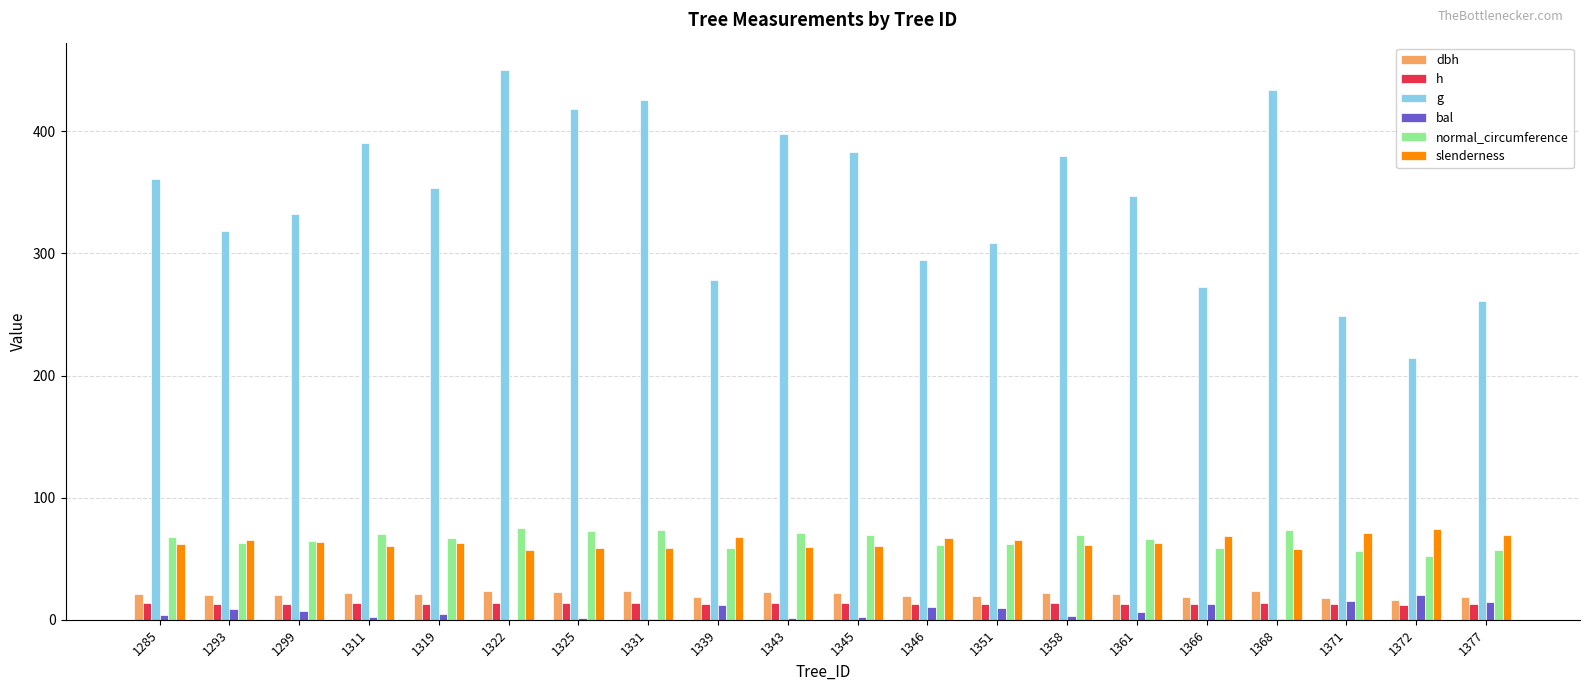

Read the dbh value at 1371.

17.8